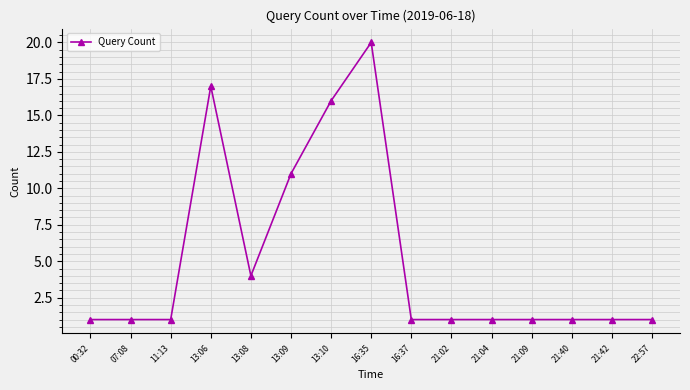

Is this an area chart (filled region under the line)?

No